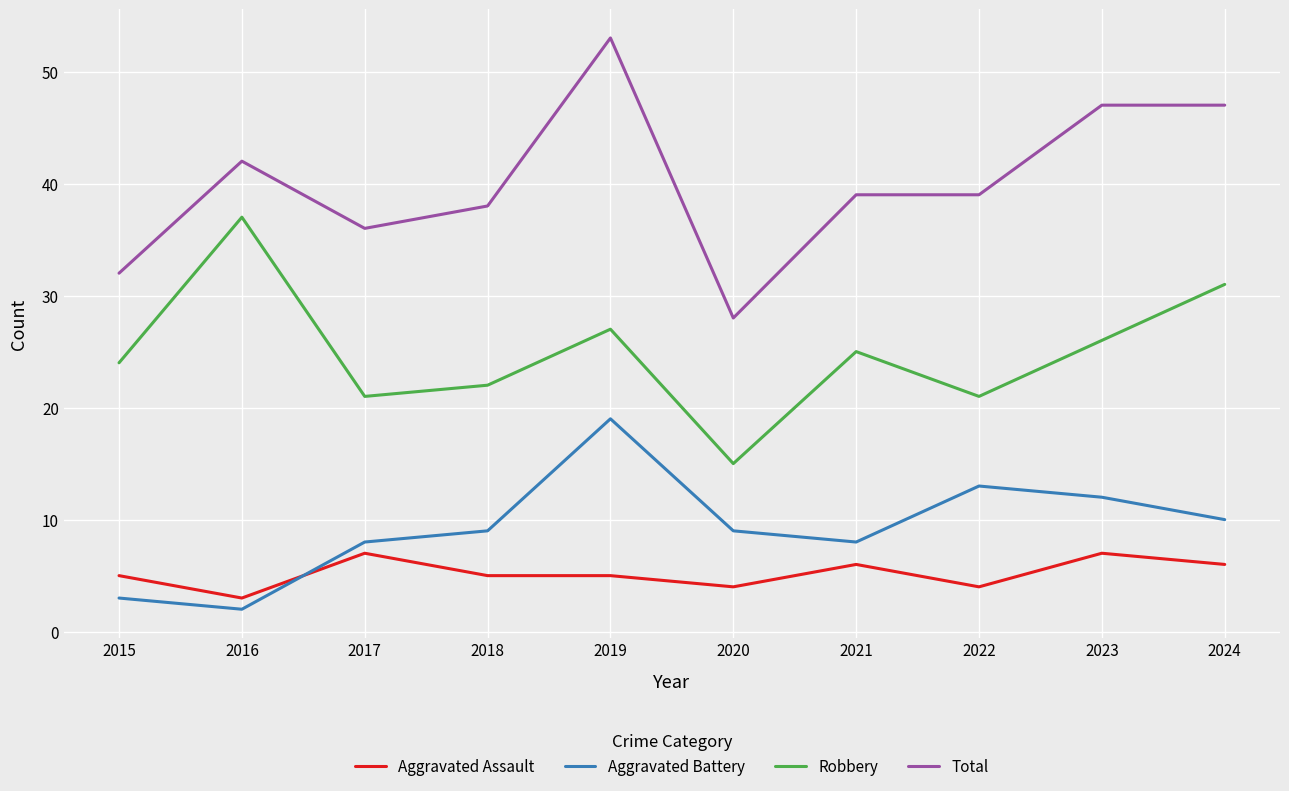

True or false: Aggravated Assault has a value of 3 at 2024.

False